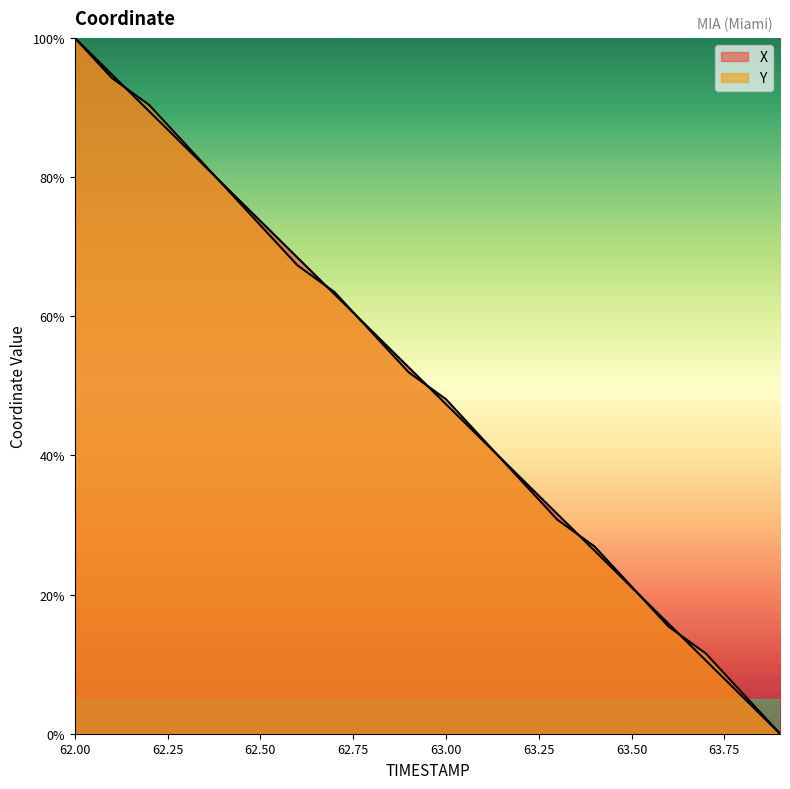

What is the label of the 4th point from the left?

62.3